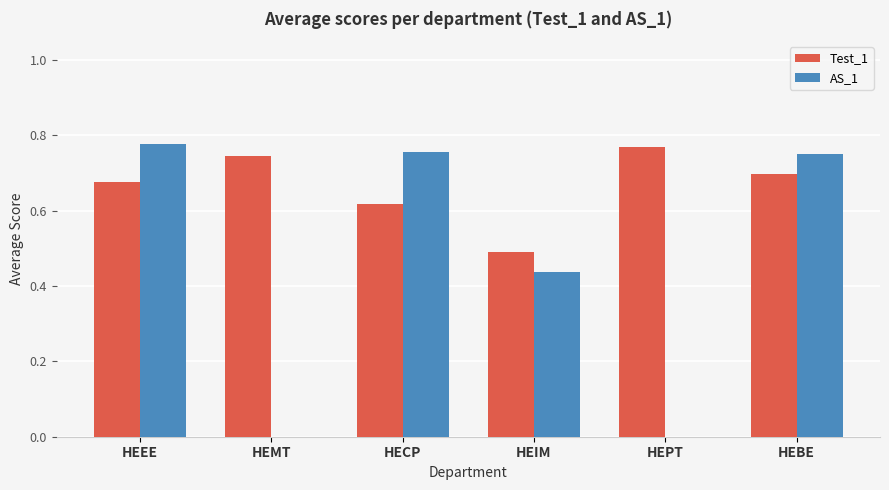

What is the sum of all Test_1 values?

4.0